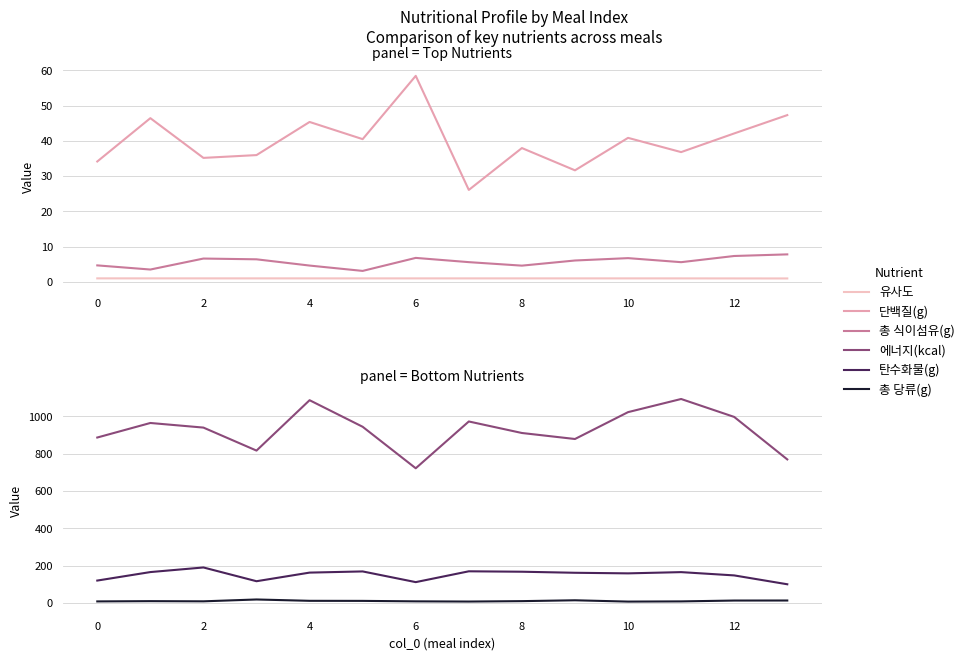

Rank the series by their maximum value, from highest to lowest.

에너지(kcal), 탄수화물(g), 단백질(g), 총 당류(g), 총 식이섬유(g), 유사도